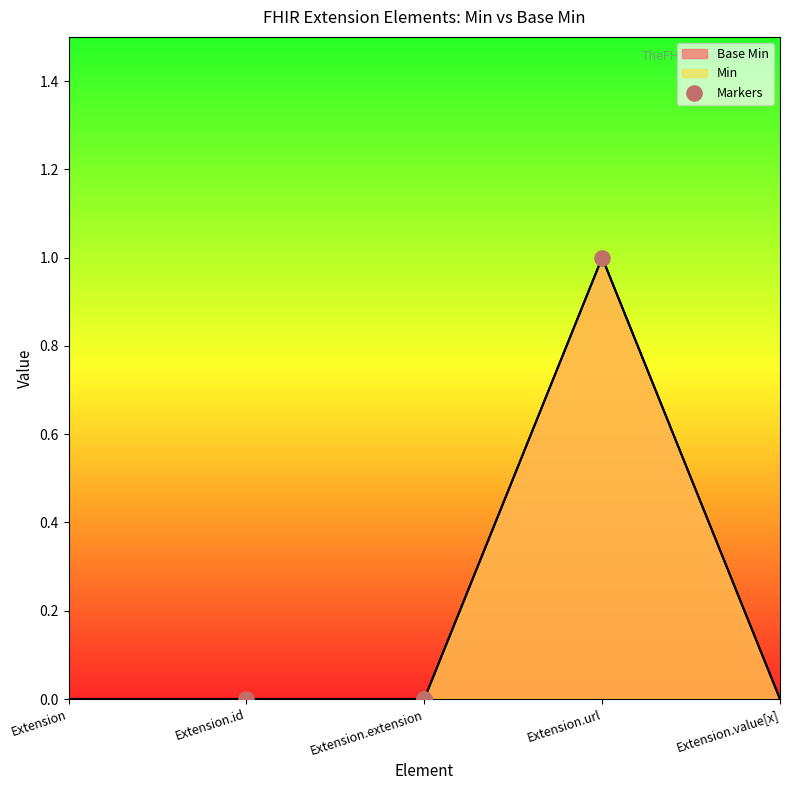

Between Extension.id and Extension.url, which is larger?

Extension.url